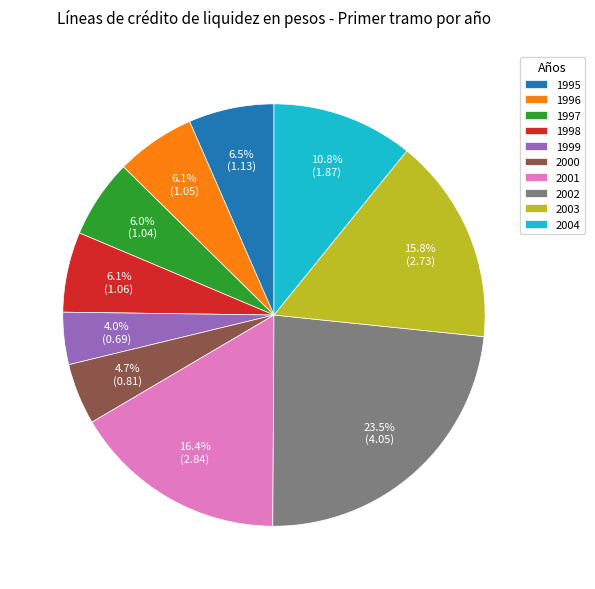

To the nearest percent, what is the combined percentage of 2001 and 2004?

27%